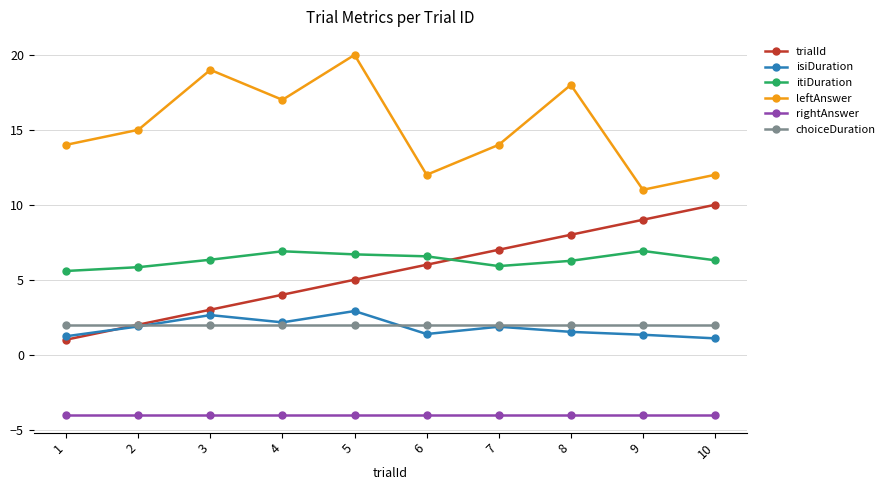

Between 3 and 5, which series saw the biggest shift?

trialId